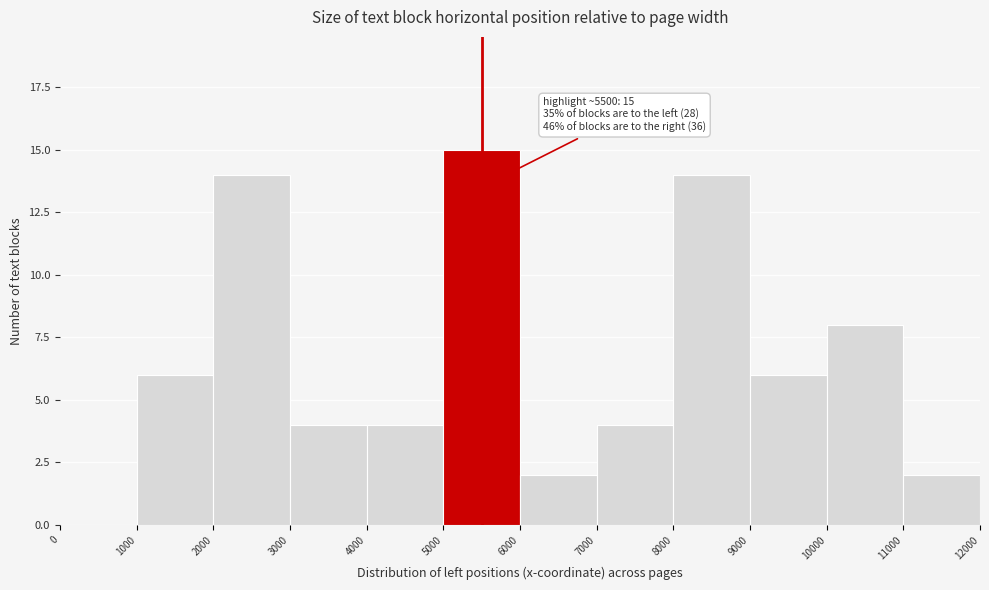

Which range on the x-axis has the tallest bar?

5000 to 6000